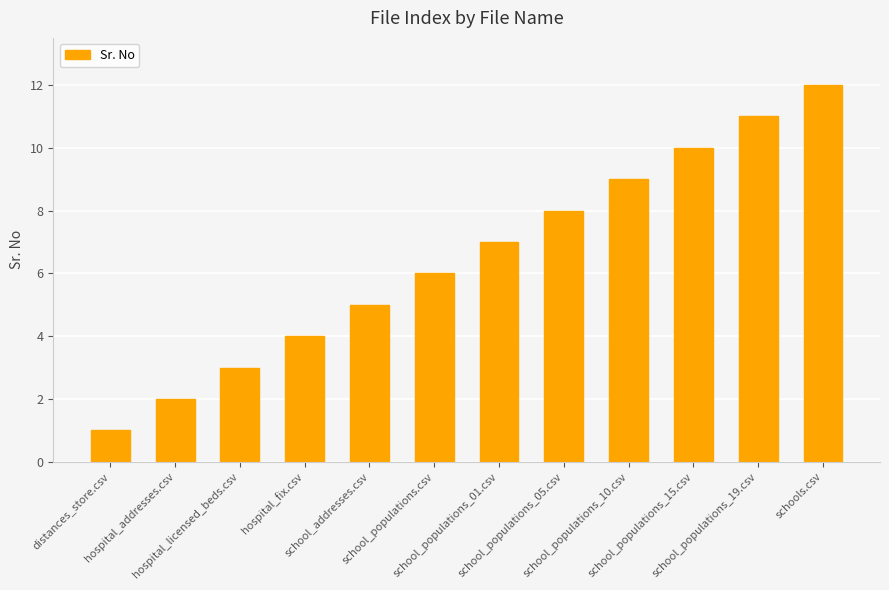

What is the difference between the maximum and minimum values?

11